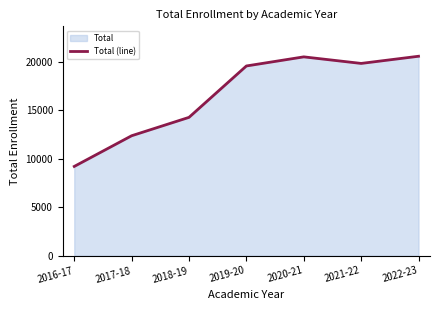

What is the change in value from 2019-20 to 2020-21?

+938